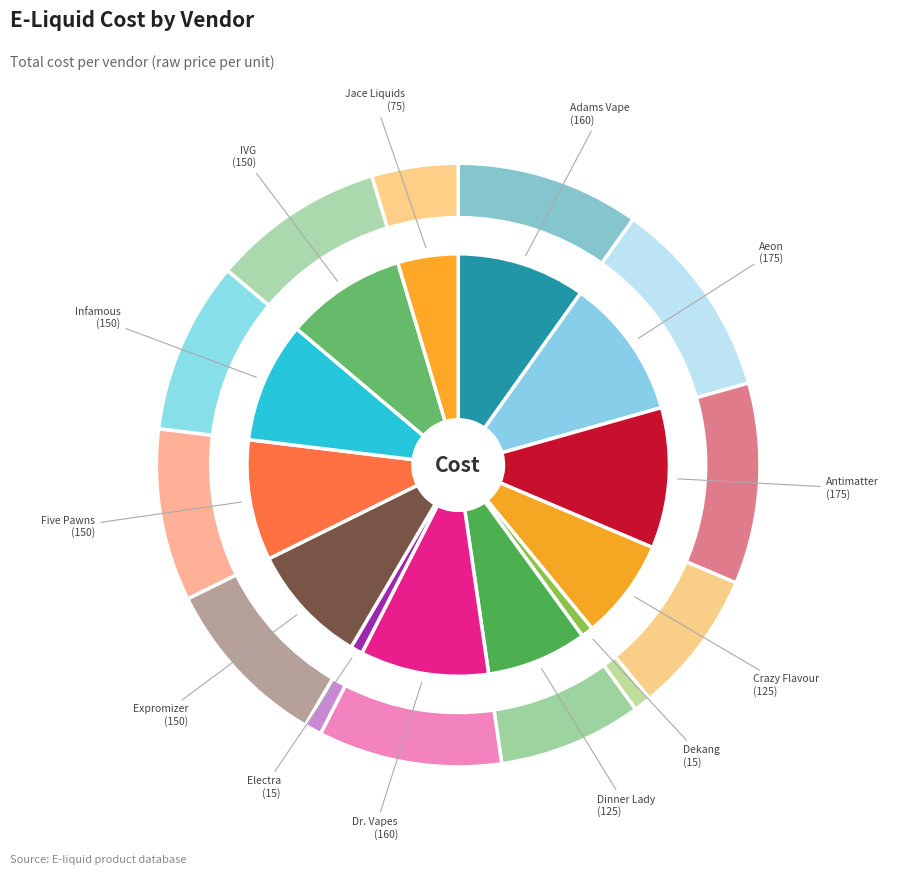

How much of the chart is everything except Aeon?

89.2%